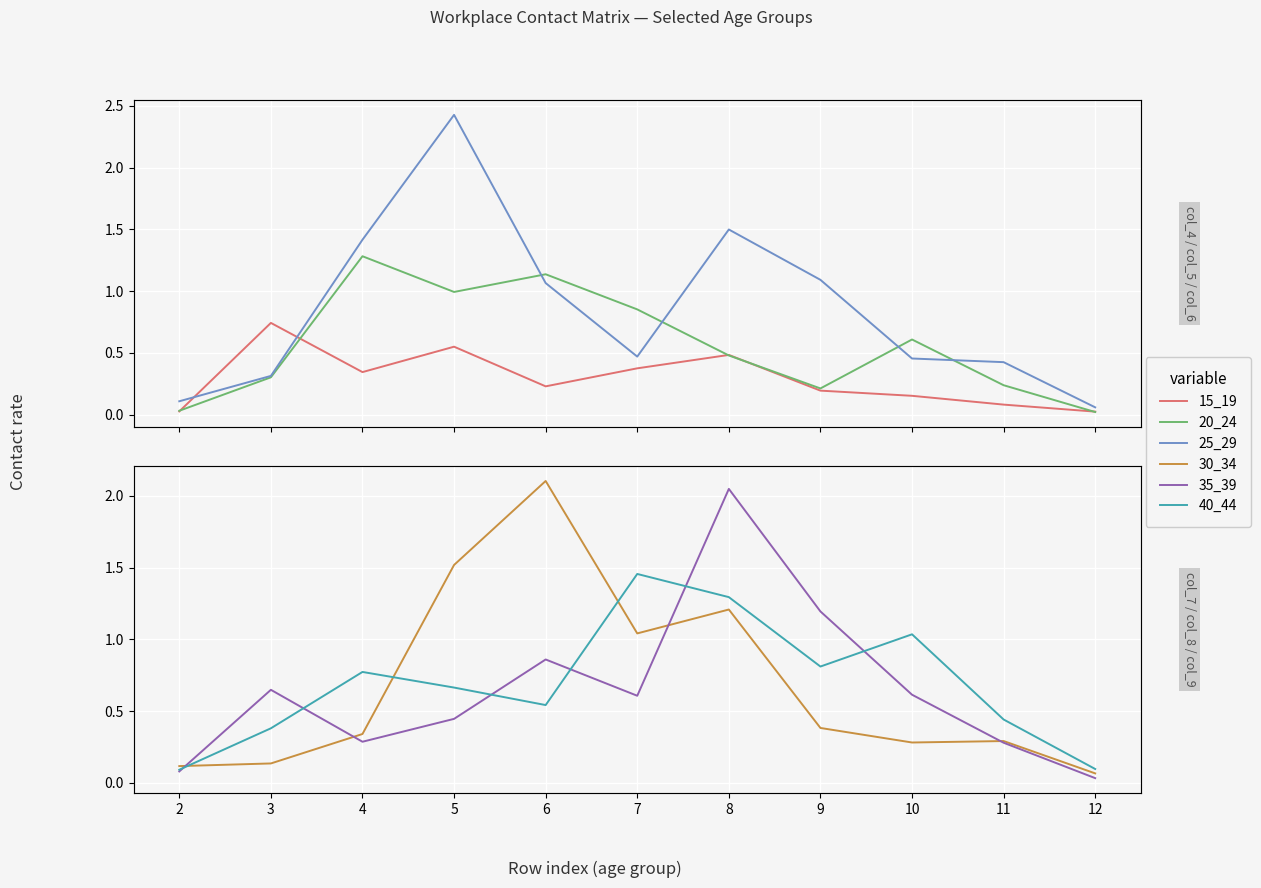

What is the value of the 30_34 point at the 7th from the left?

1.2